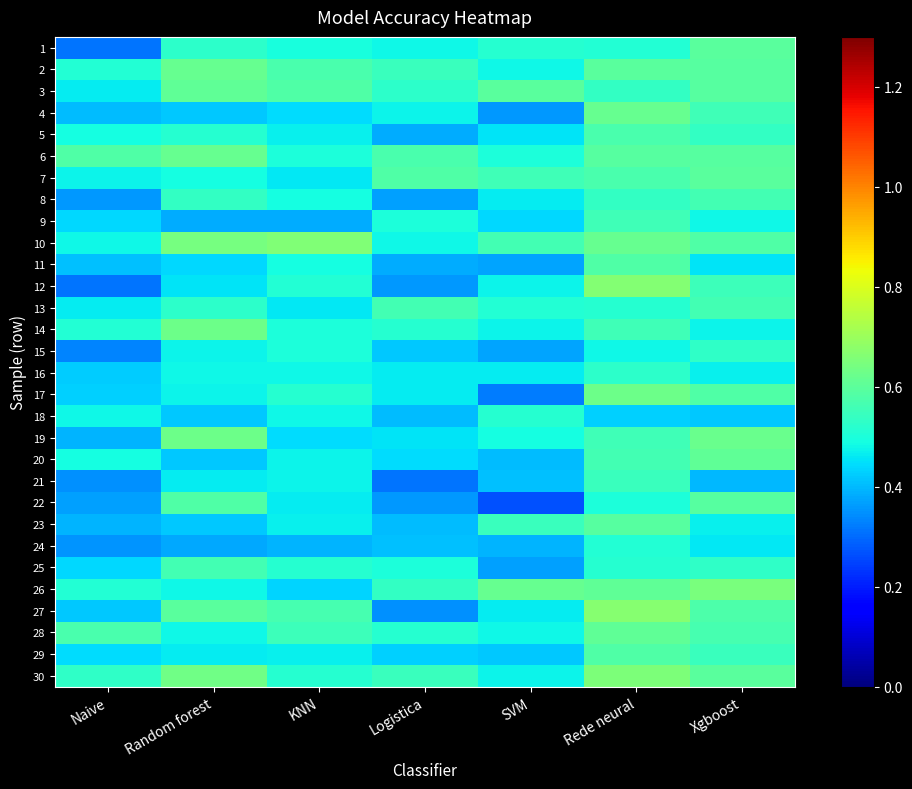

What is the spread (max minus min) of values at Xgboost?

0.3